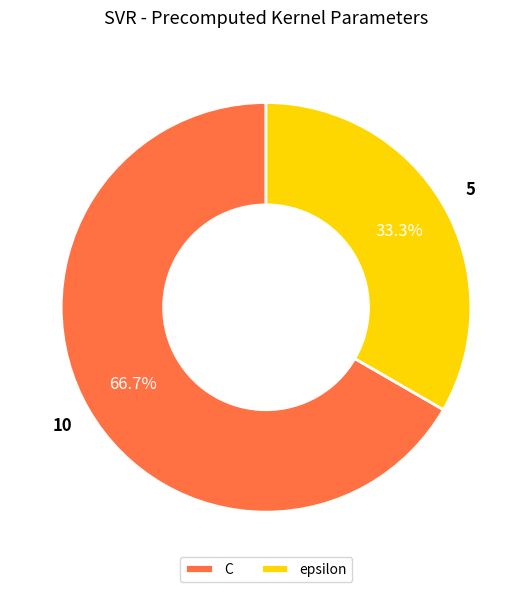

Combined, what portion of the pie is epsilon and C?

100.0%